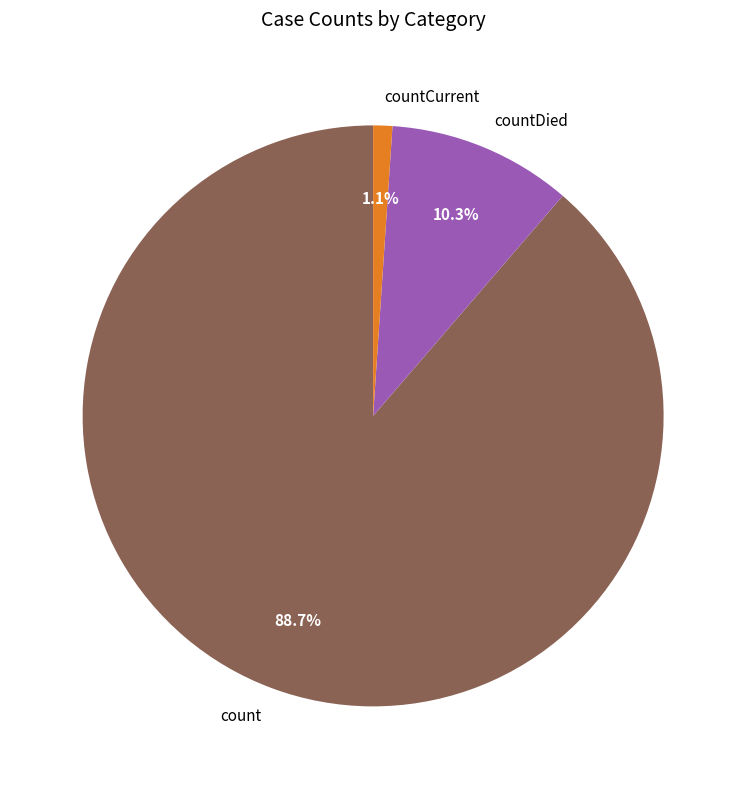

Does countDied represent more than half of the total?

No